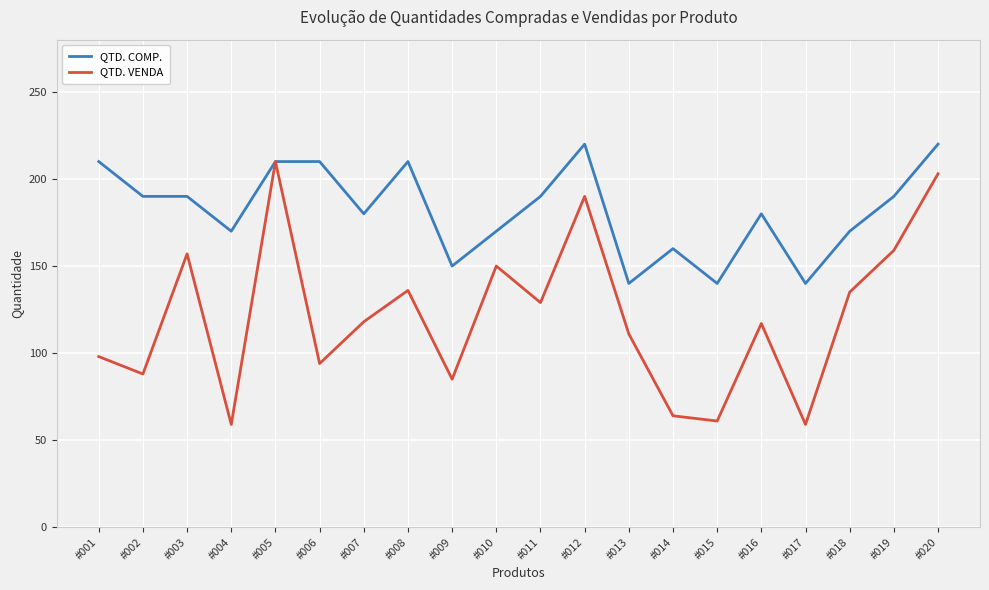

Which series changed the most between #008 and #009?

QTD. COMP.